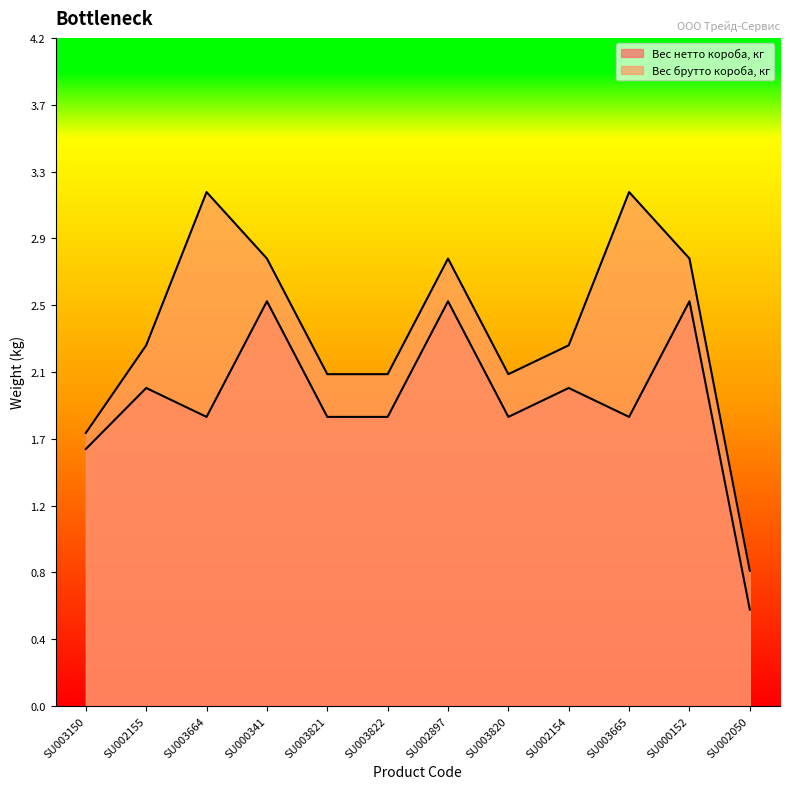

What is the average value of the Вес брутто короба, кг series?

2.3